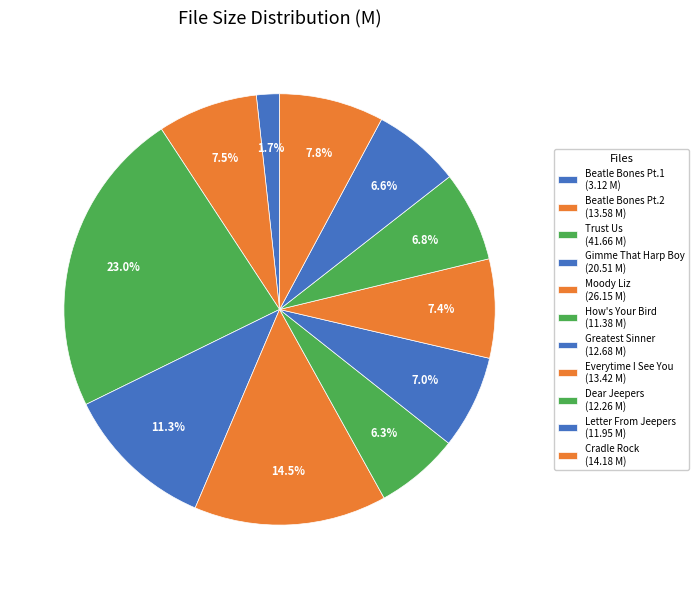

Count the number of slices in the pie.

11